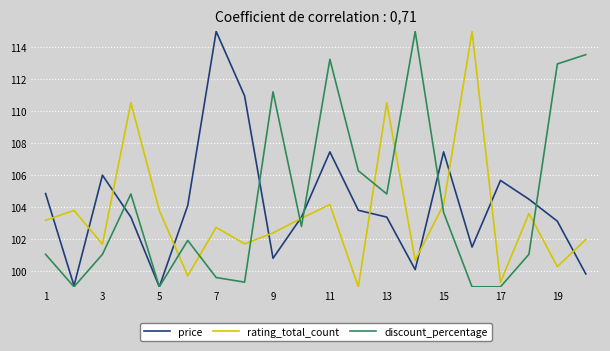

What is the minimum value shown in the chart?

99.0